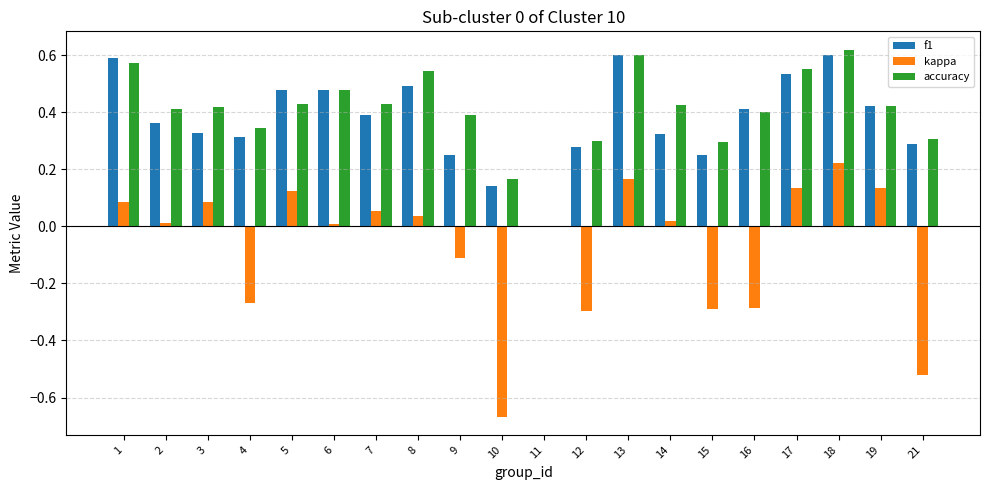

Between 16 and 21, which series saw the biggest shift?

kappa